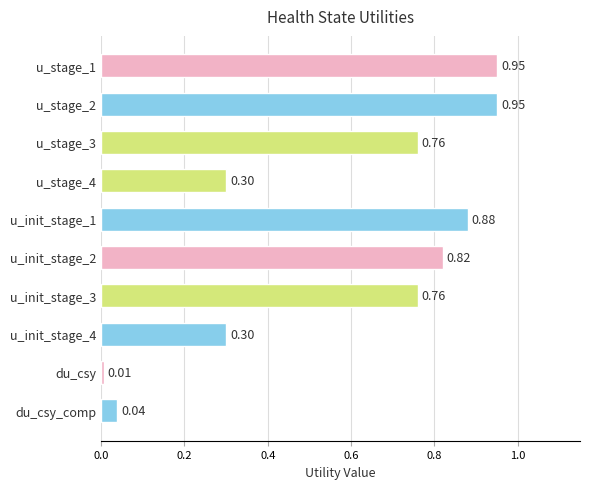

What is the sum of the values at u_stage_1 and u_stage_2?

1.9